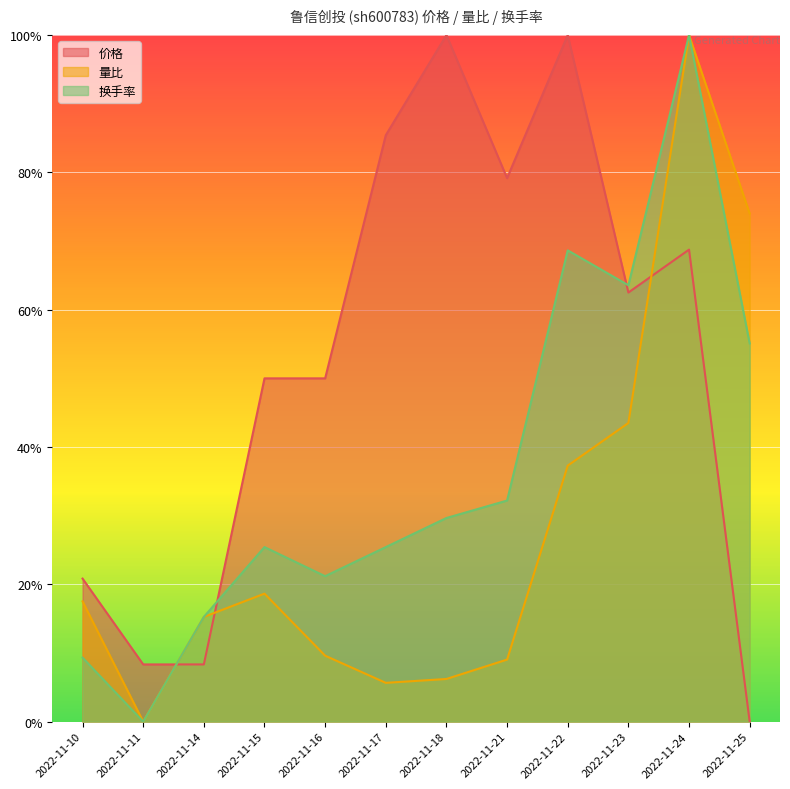

The value of 量比 at 2022-11-14 is 0.0. True or false?

False